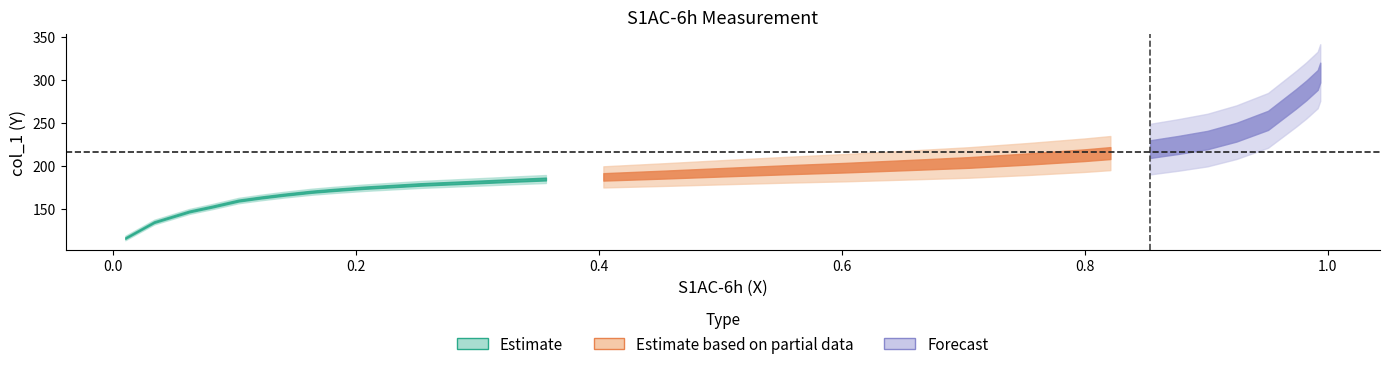

The value at 5 is 163.2. True or false?

True